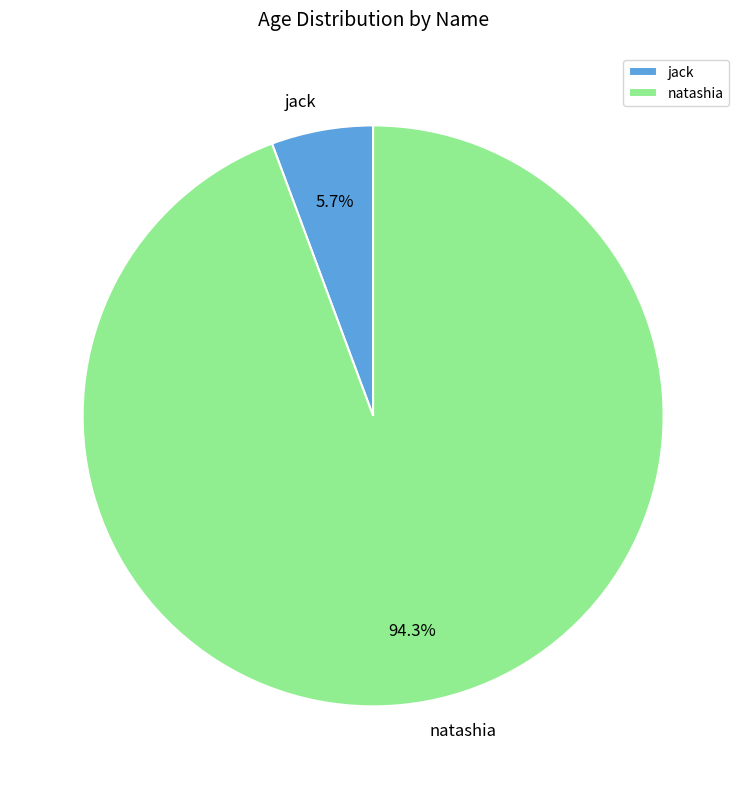

Does jack account for over 50% of the chart?

No